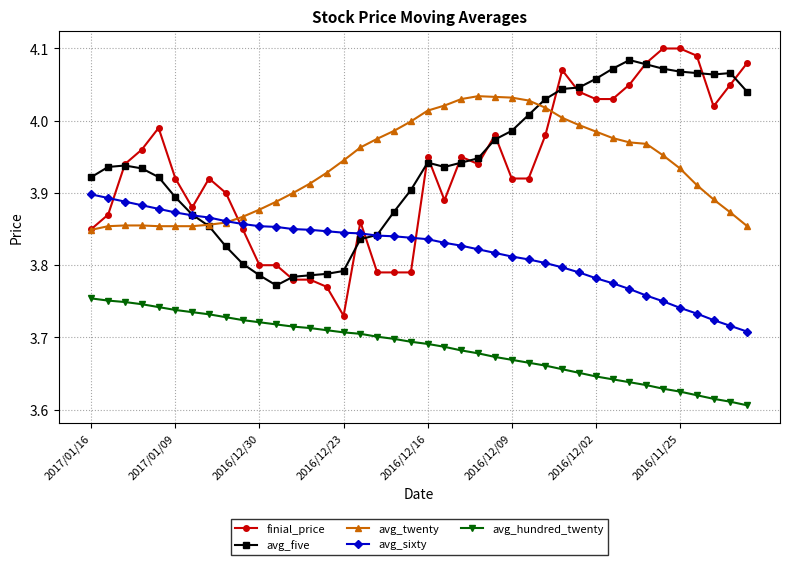

True or false: avg_sixty and avg_hundred_twenty intersect in this chart.

False